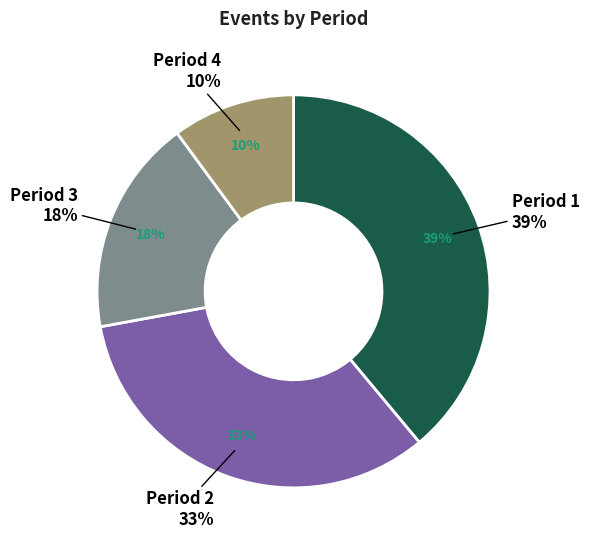

Rank the categories by value from highest to lowest.

Period 1, Period 2, Period 3, Period 4